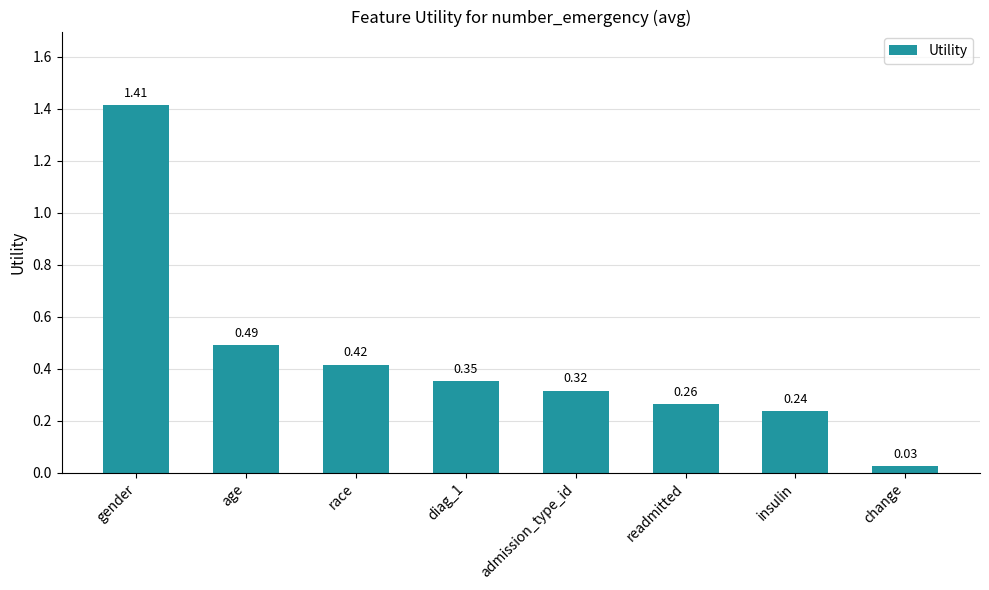

What is the label of the 4th bar from the left?

diag_1